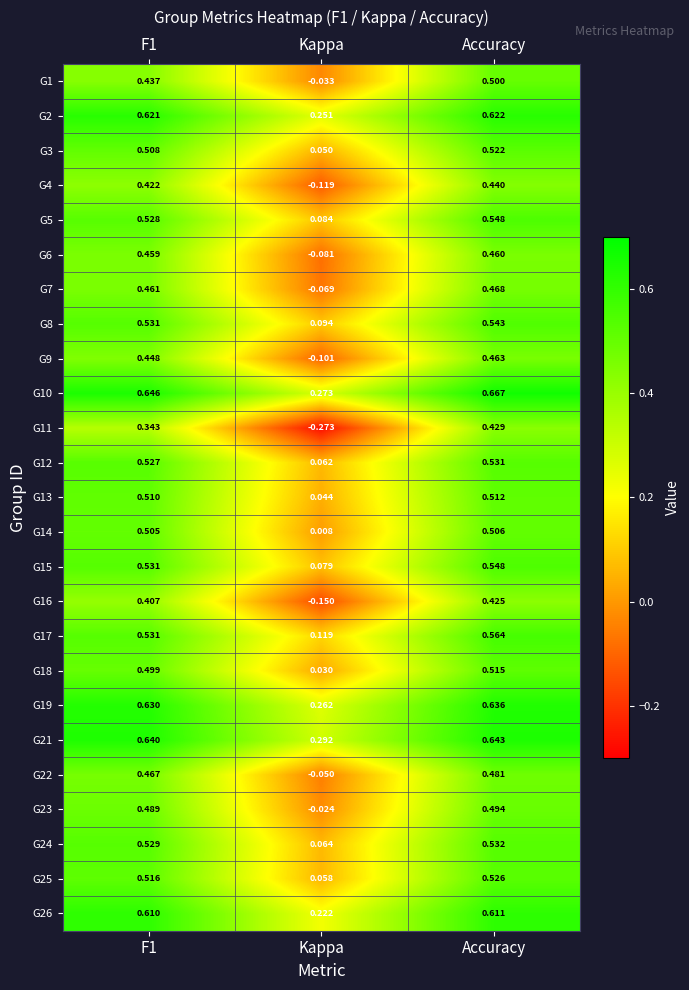

Which category has the lowest value across all series?

Kappa